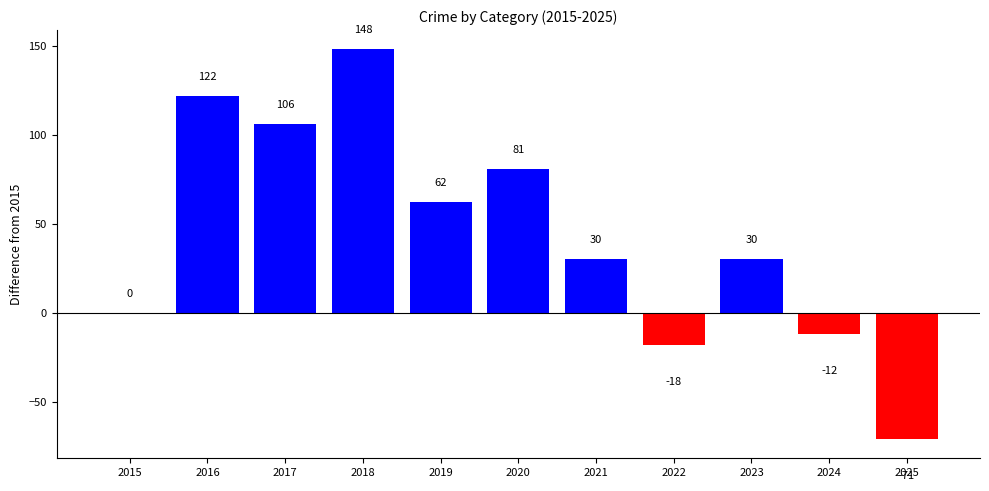

Approximately how many times larger is the value at 2021 compared to 2017?

0.3